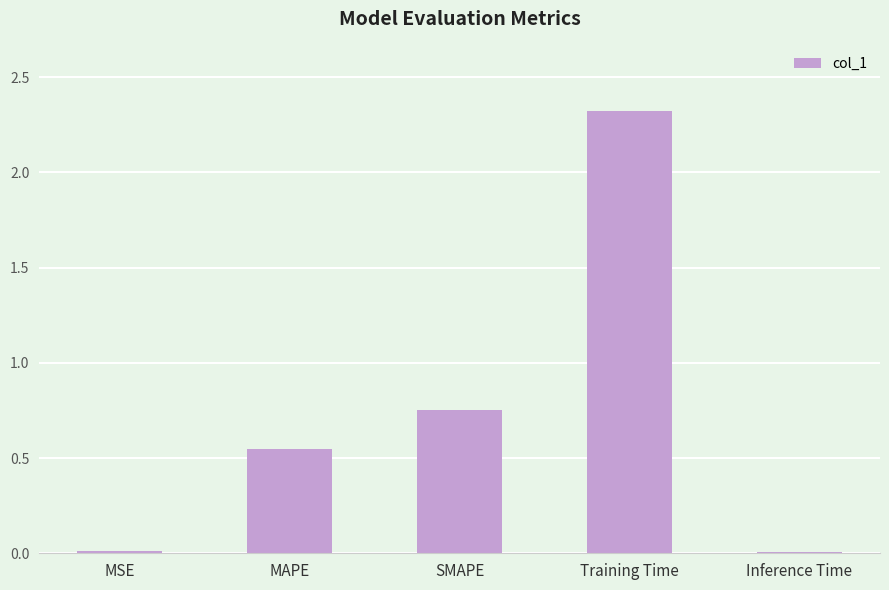

Where is the data nearest to the value 1?

SMAPE